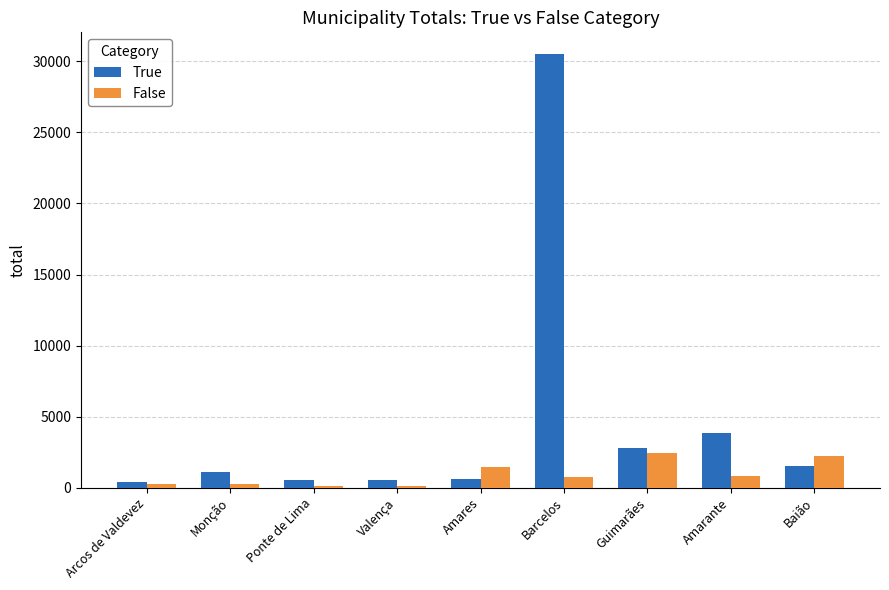

What is the spread (max minus min) of values at Guimarães?

372.9